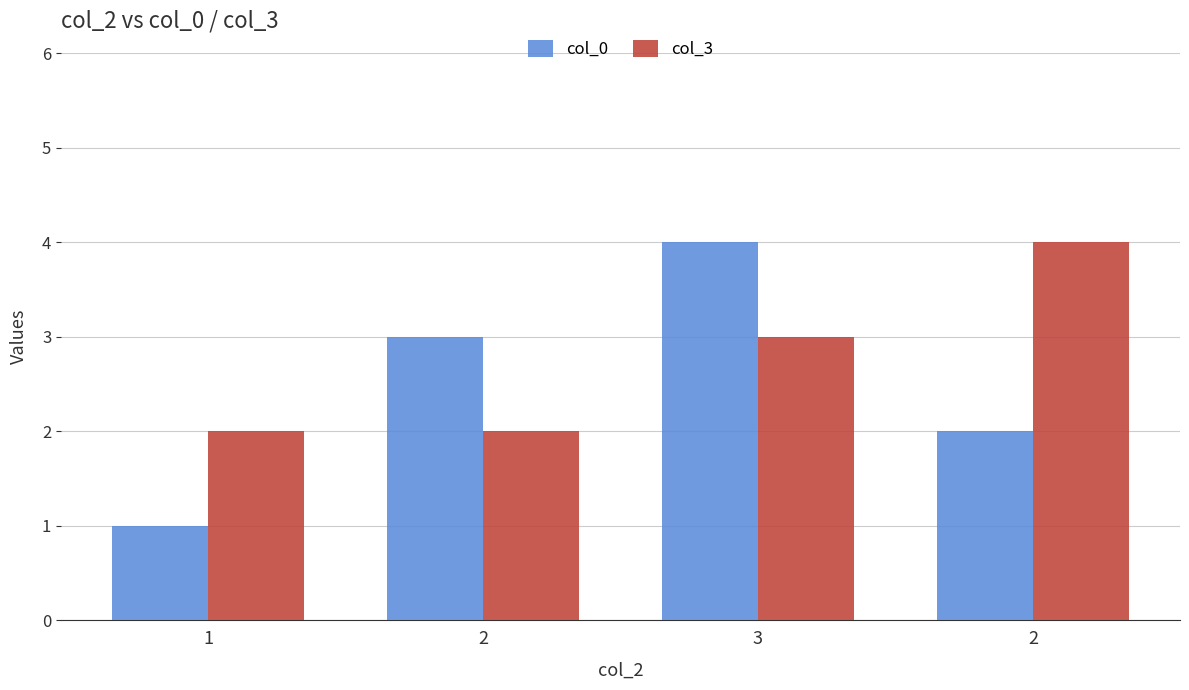

Which series has the largest total across all categories?

col_3